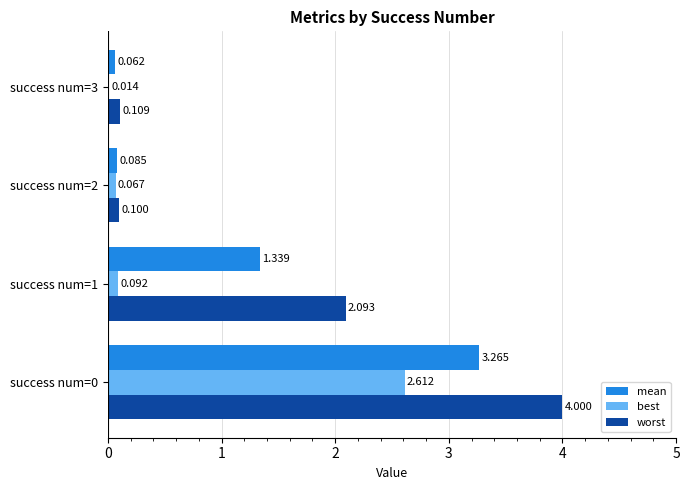

Which series has the largest total across all categories?

worst